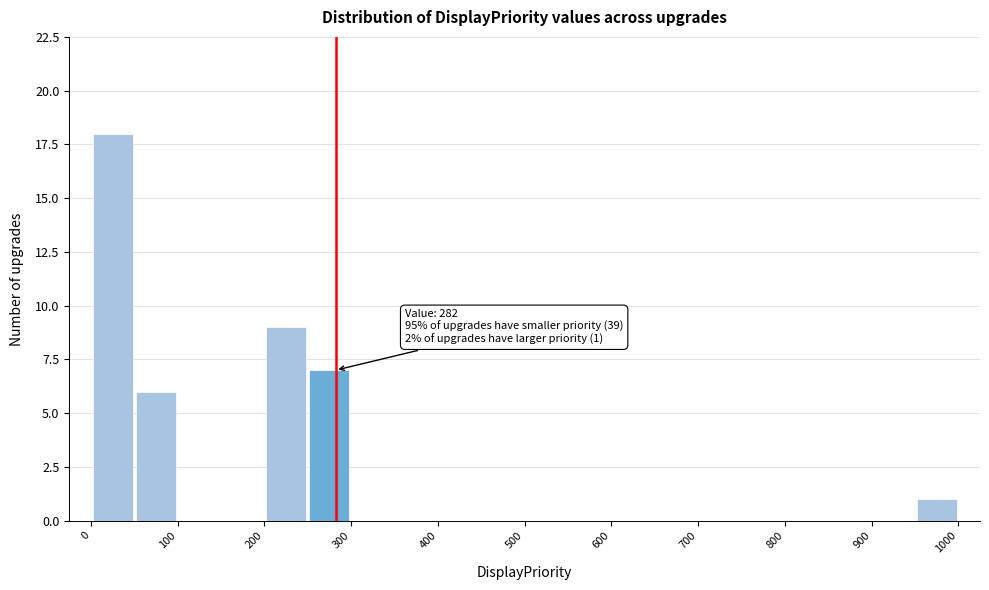

Over which range of the x-axis is the bar tallest?

0 to 50